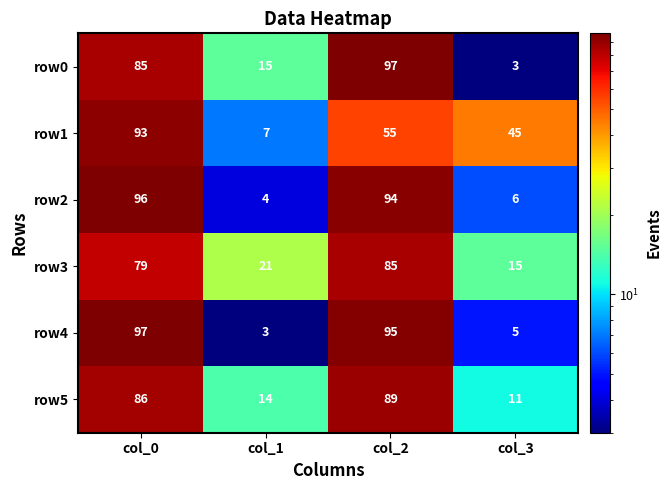

Between col_2 and col_3, which series saw the biggest shift?

row0